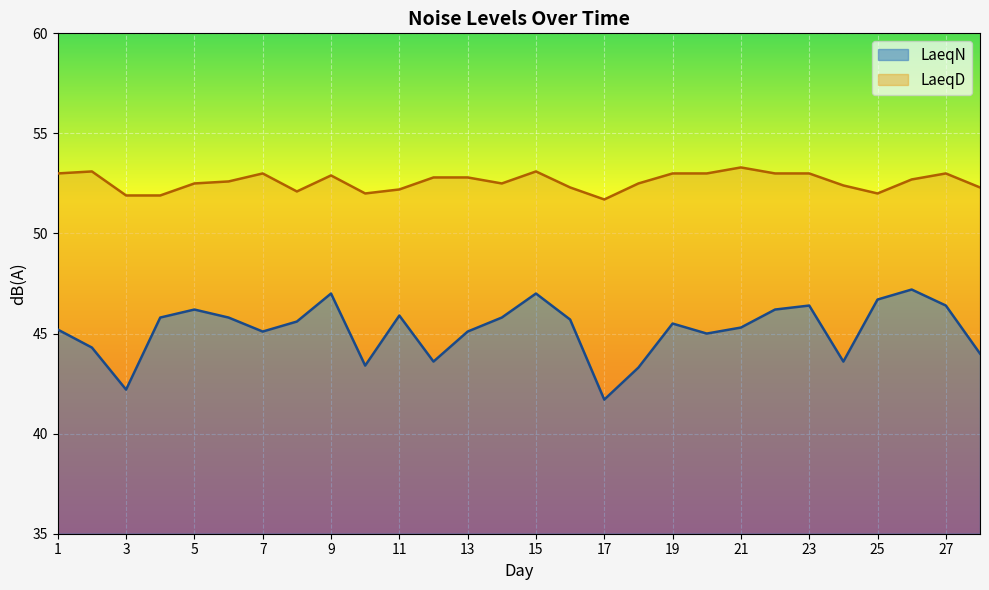

What is the greatest value displayed?

53.3